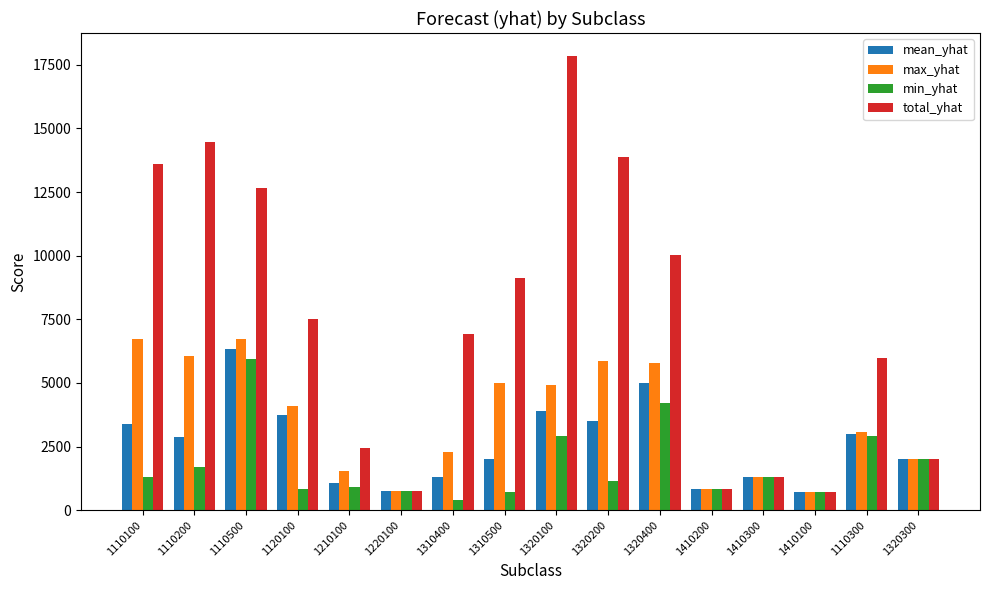

True or false: max_yhat has a value of 4104.1 at 1120100.

True